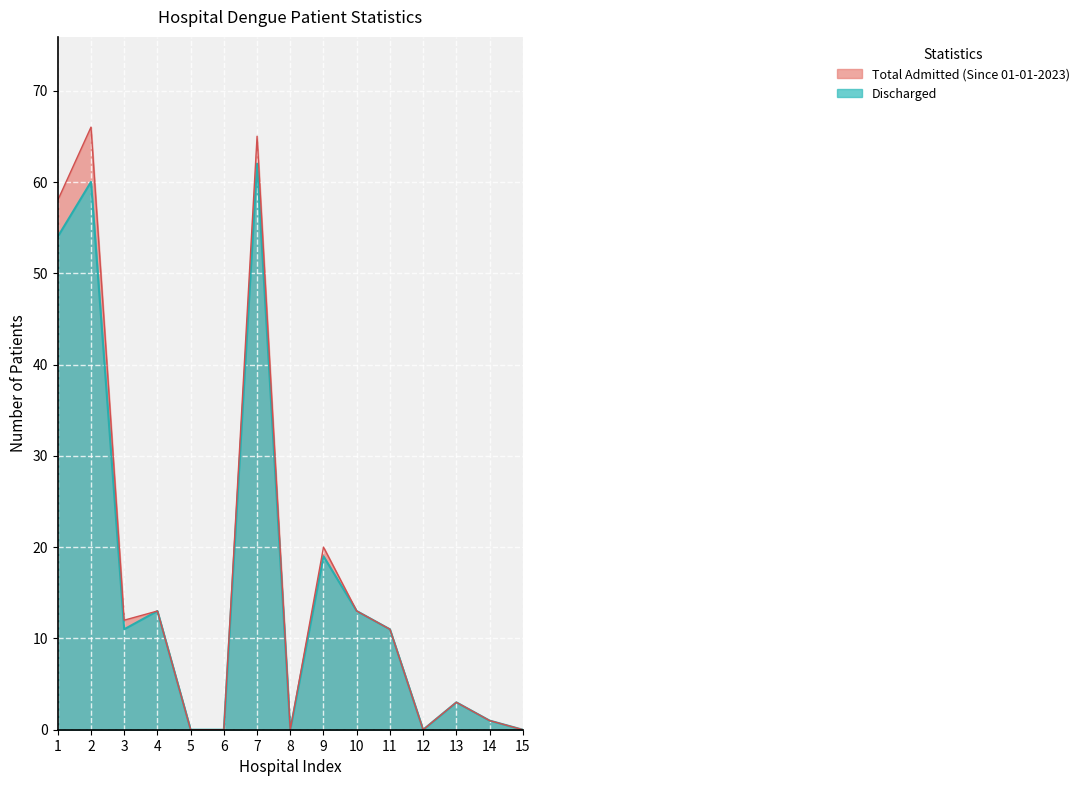

At which label is Total Admitted (Since 01-01-2023) closest to 33?

9